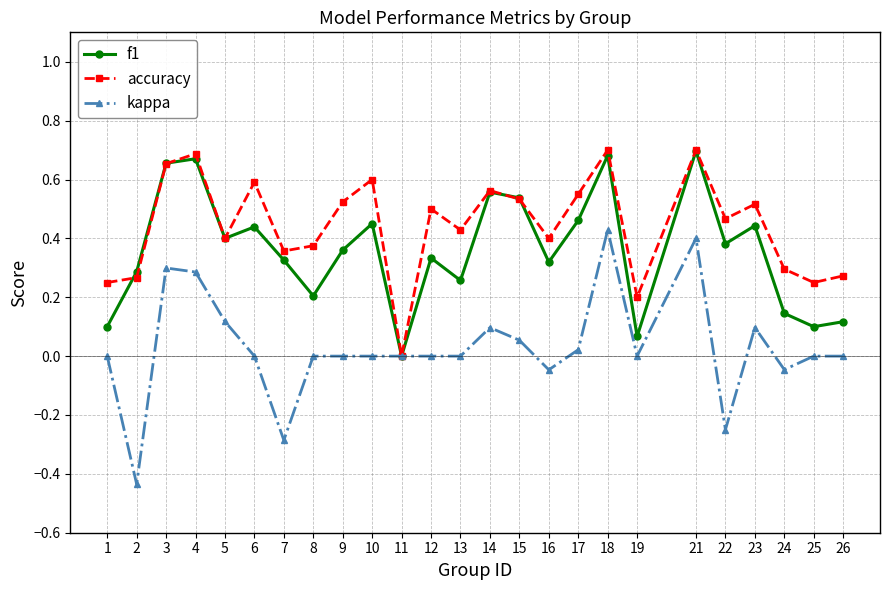

The value of kappa at 4 is 0.3. True or false?

True